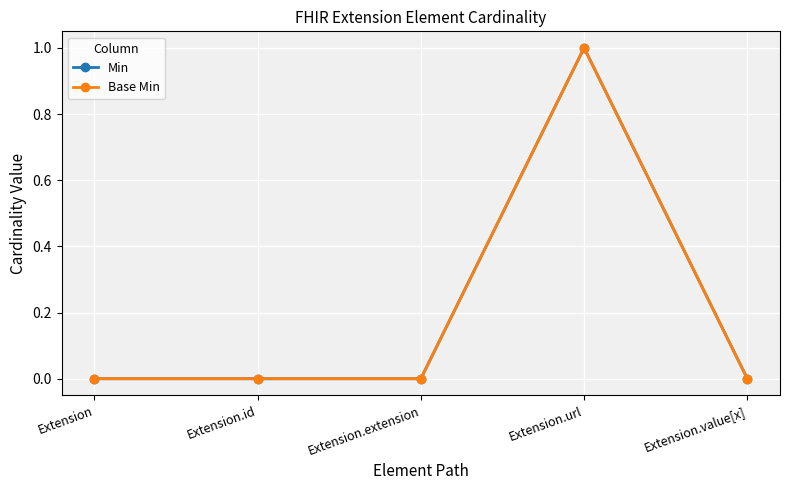

Reading left to right, extract all data points from this chart.

Min: Extension=0	Extension.id=0	Extension.extension=0	Extension.url=1	Extension.value[x]=0
Base Min: Extension=0	Extension.id=0	Extension.extension=0	Extension.url=1	Extension.value[x]=0